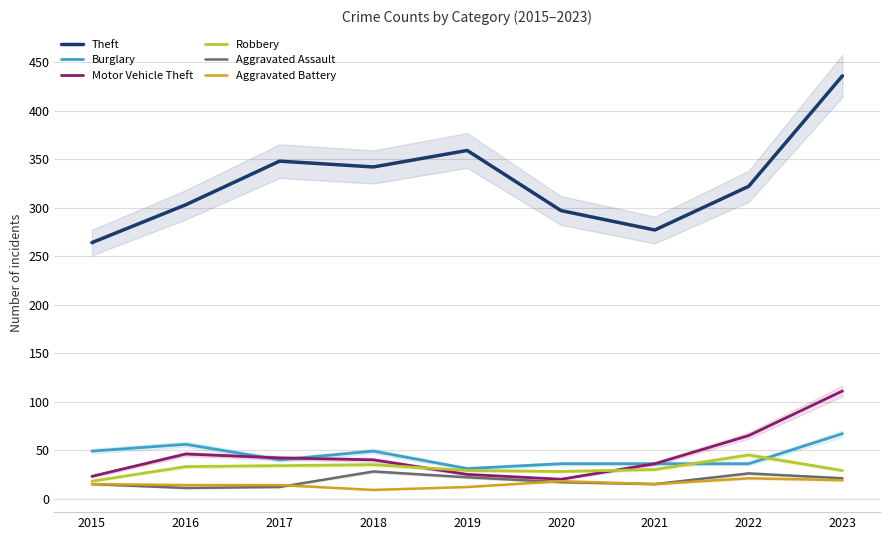

What is the total value across all series at 2018?

503